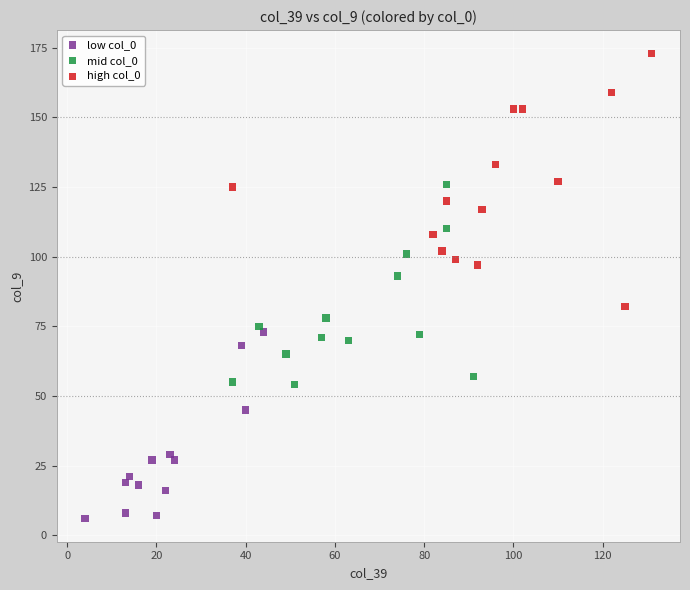

Which series reaches the minimum Y coordinate?

low col_0